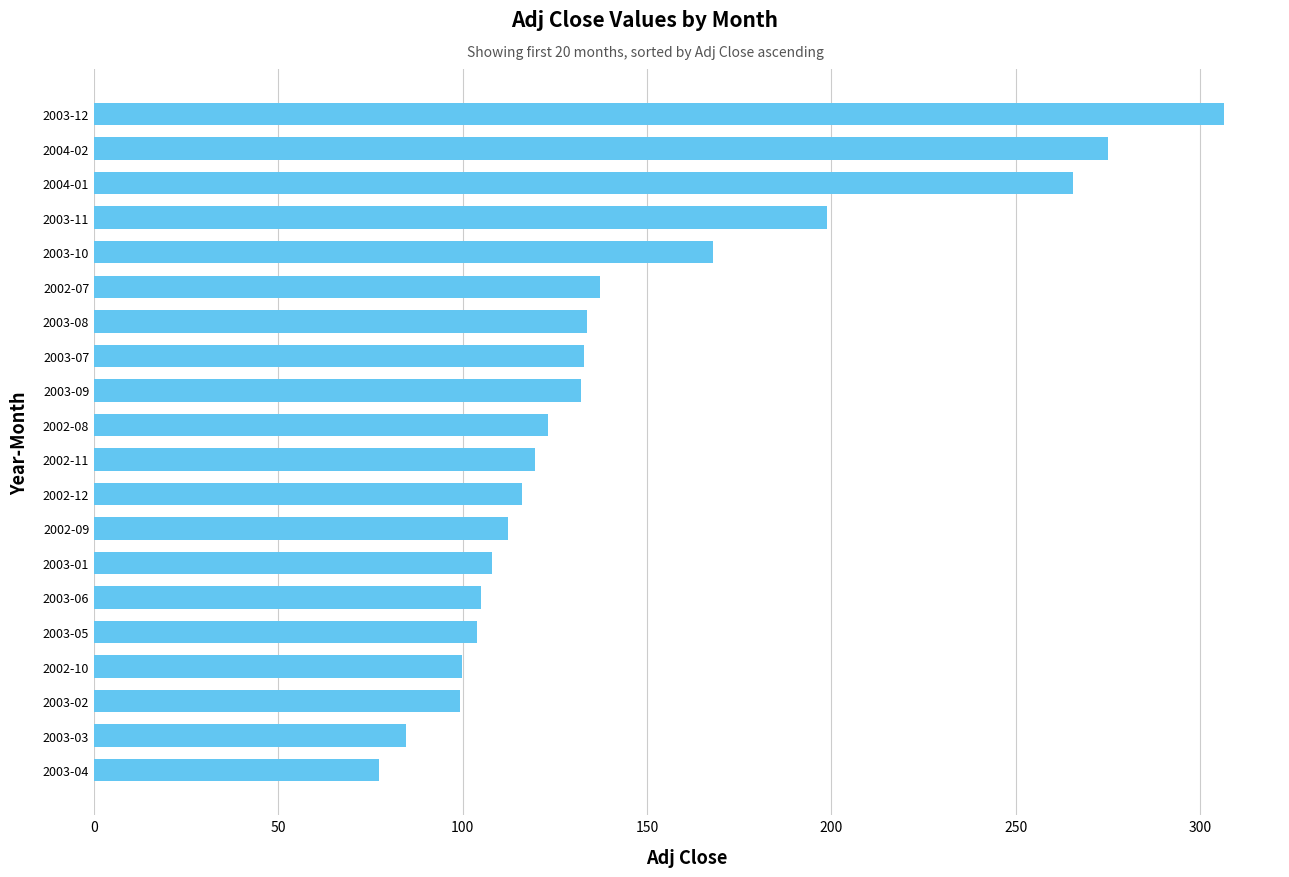

What is the greatest value displayed?

306.4